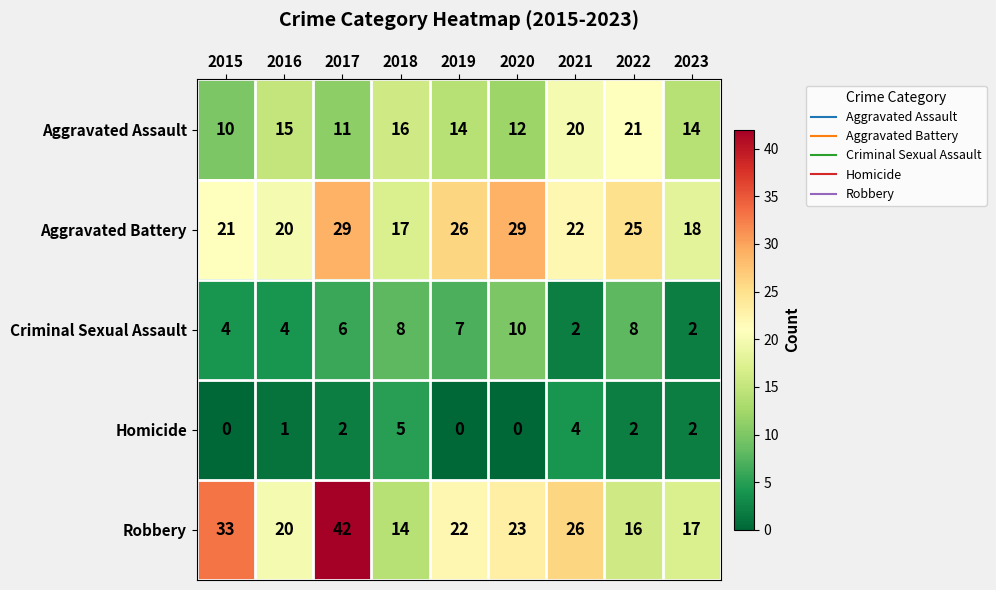

What is the difference between the highest and lowest values at 2018?

12